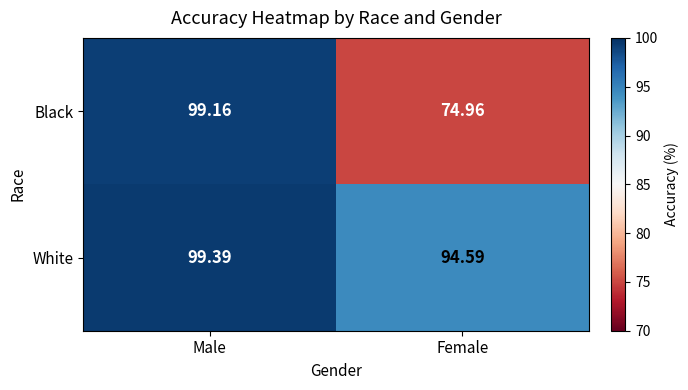

Which label corresponds to the largest value in the chart?

Male